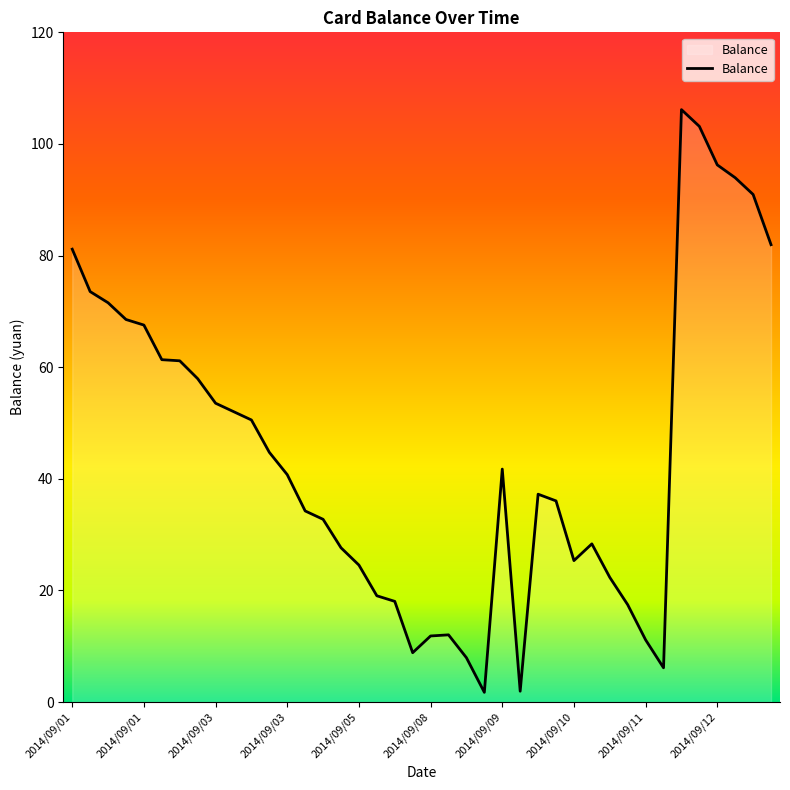

What is the sum of all values?

1783.4